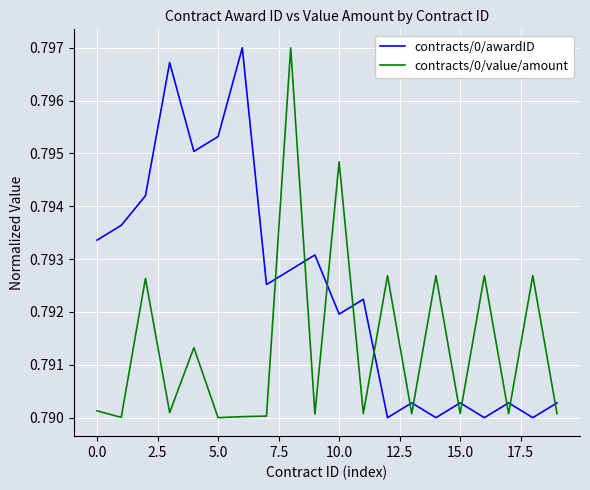

List the series in order of their overall mean, highest first.

contracts/0/awardID, contracts/0/value/amount